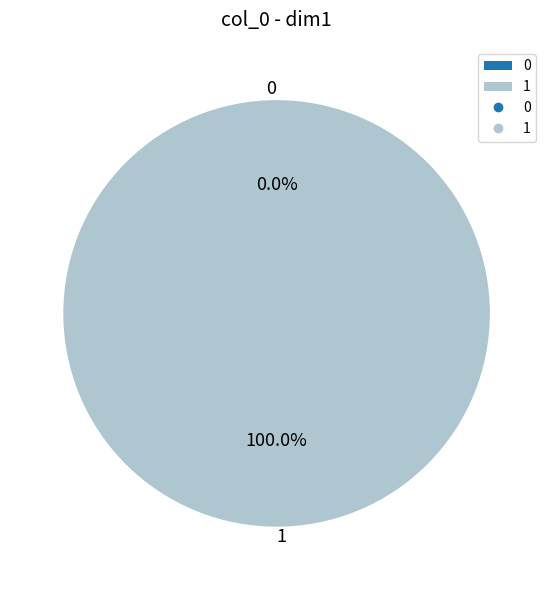

Does 1 account for over 50% of the chart?

Yes